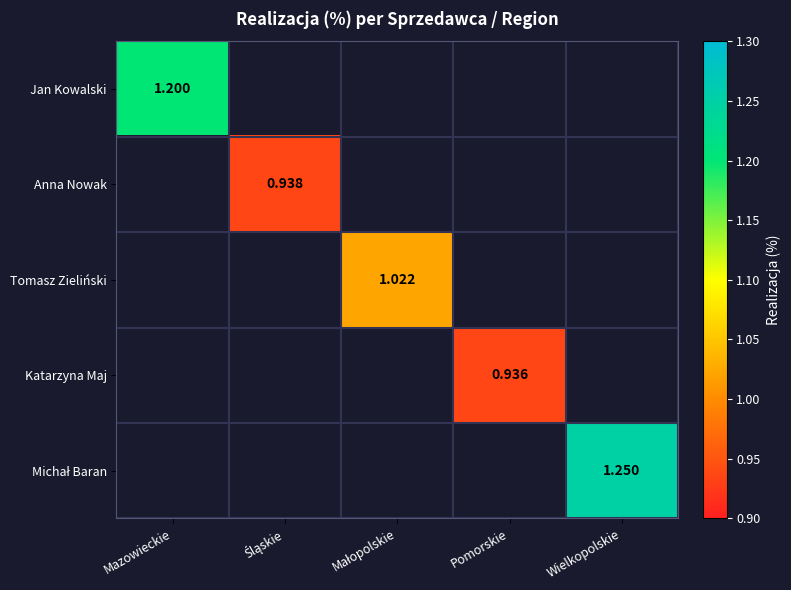

At how many categories does at least one series exceed 0?

5